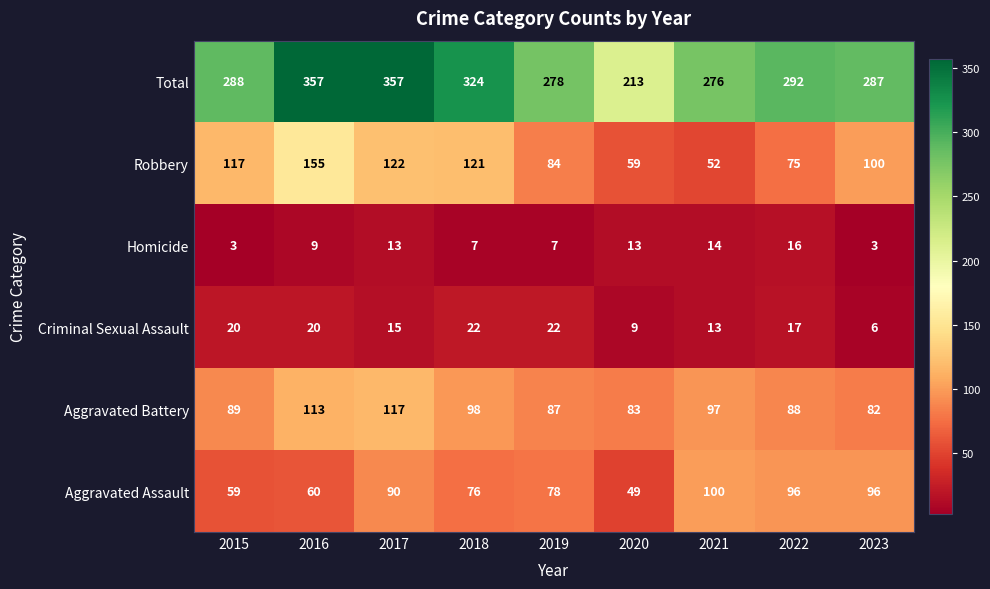

At 2023, list the series in order from largest to smallest.

Total, Robbery, Aggravated Assault, Aggravated Battery, Criminal Sexual Assault, Homicide